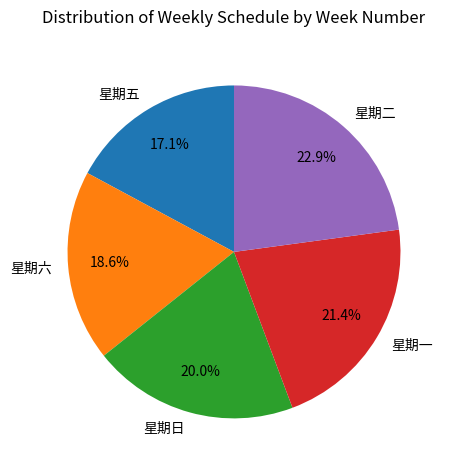

To the nearest percent, what is the difference between the largest and smallest slice percentages?

6%